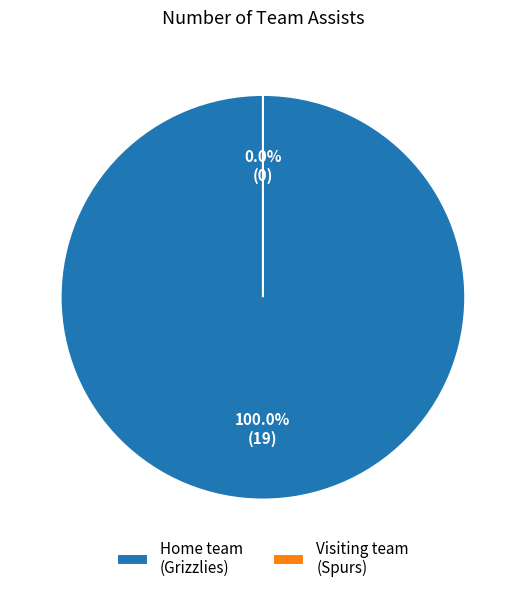

True or false: Visiting team (Spurs) accounts for 0% of the total.

True